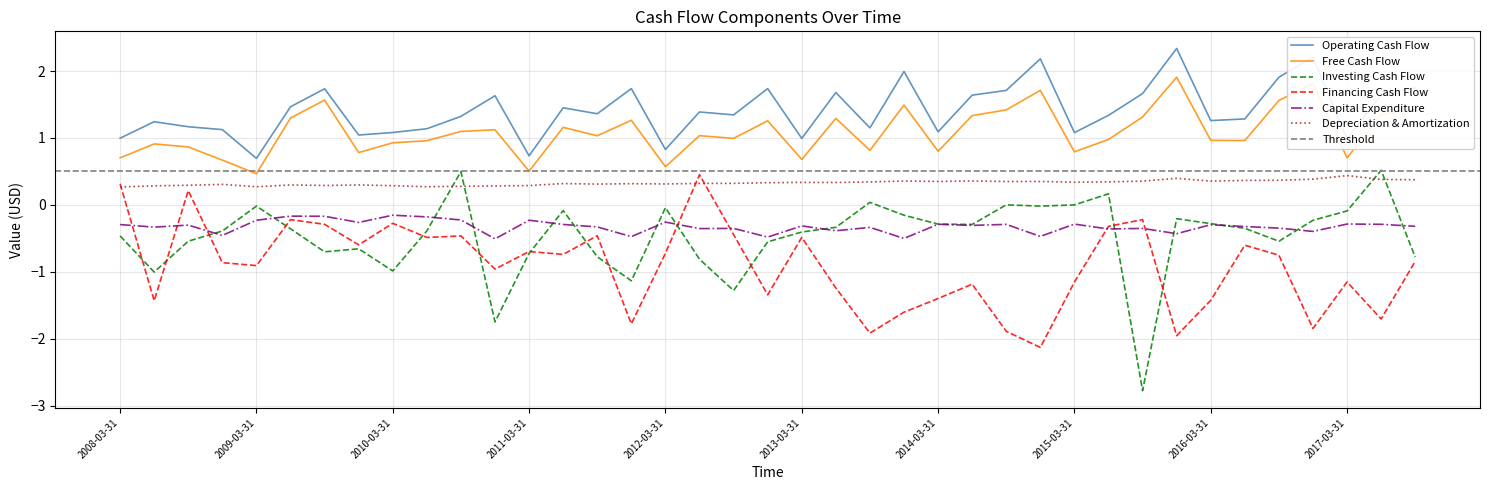

At which category does Free Cash Flow reach its first local valley?

2009-03-31